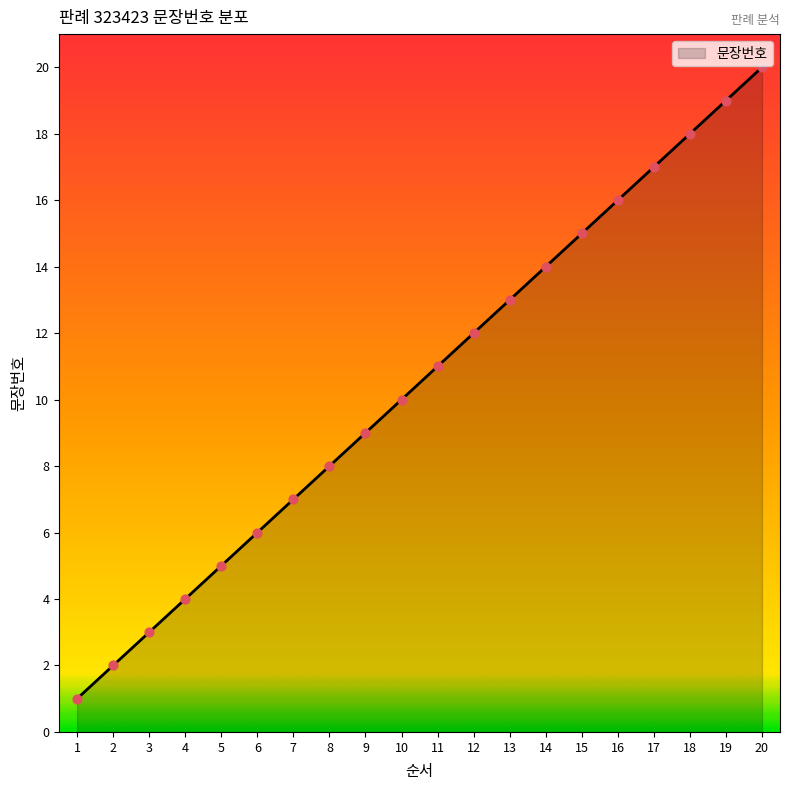

Which has a higher value, 5 or 4?

5